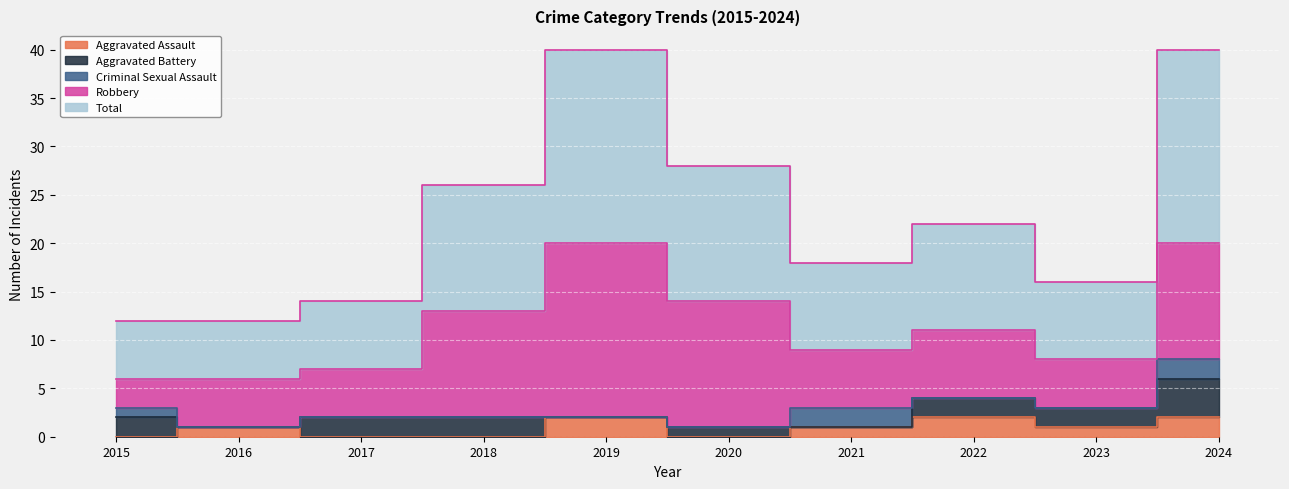

Reading right to left, list all the values displayed in this chart.

Aggravated Assault: 2024=2	2023=1	2022=2	2021=1	2020=0	2019=2	2018=0	2017=0	2016=1	2015=0
Aggravated Battery: 2024=4	2023=2	2022=2	2021=0	2020=1	2019=0	2018=2	2017=2	2016=0	2015=2
Criminal Sexual Assault: 2024=2	2023=0	2022=0	2021=2	2020=0	2019=0	2018=0	2017=0	2016=0	2015=1
Robbery: 2024=12	2023=5	2022=7	2021=6	2020=13	2019=18	2018=11	2017=5	2016=5	2015=3
Total: 2024=20	2023=8	2022=11	2021=9	2020=14	2019=20	2018=13	2017=7	2016=6	2015=6